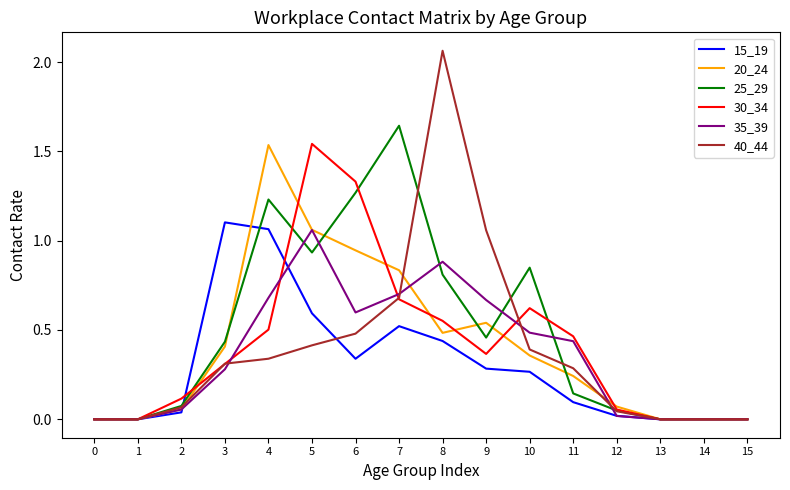

Which series changed the most between 8 and 14?

40_44